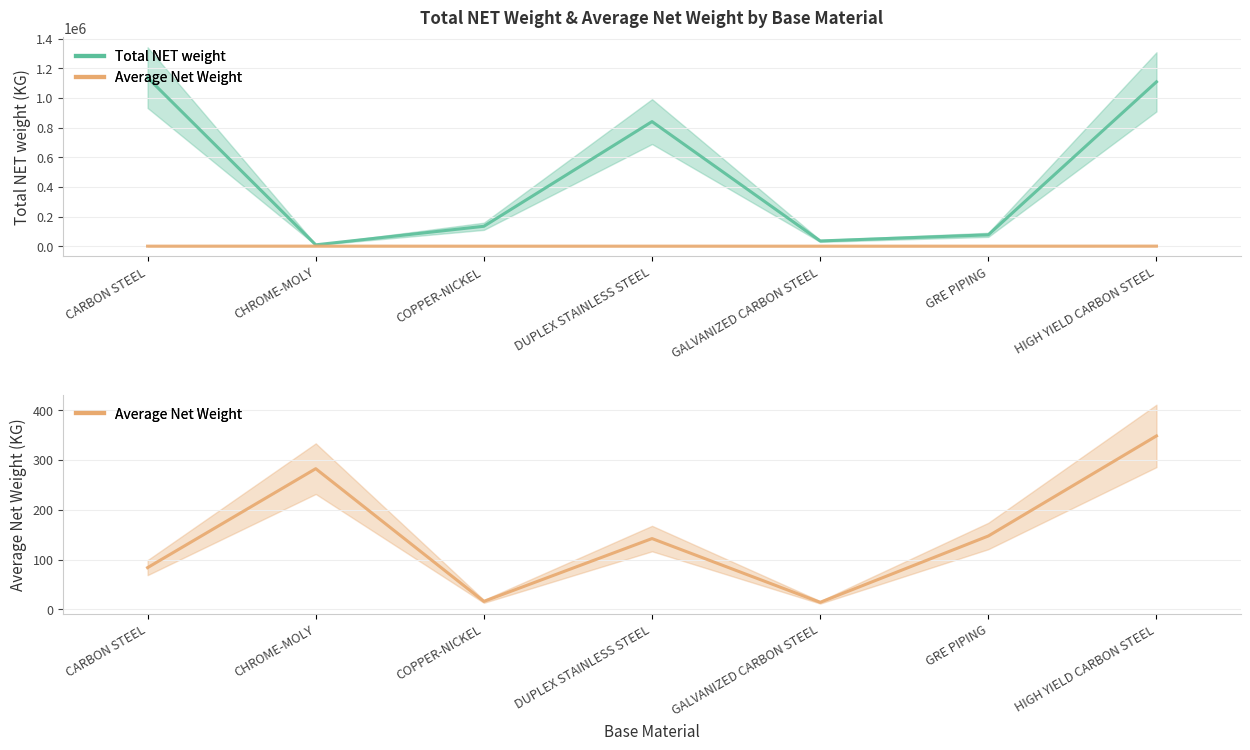

How many interior local peaks does the Average Net Weight series have?

2